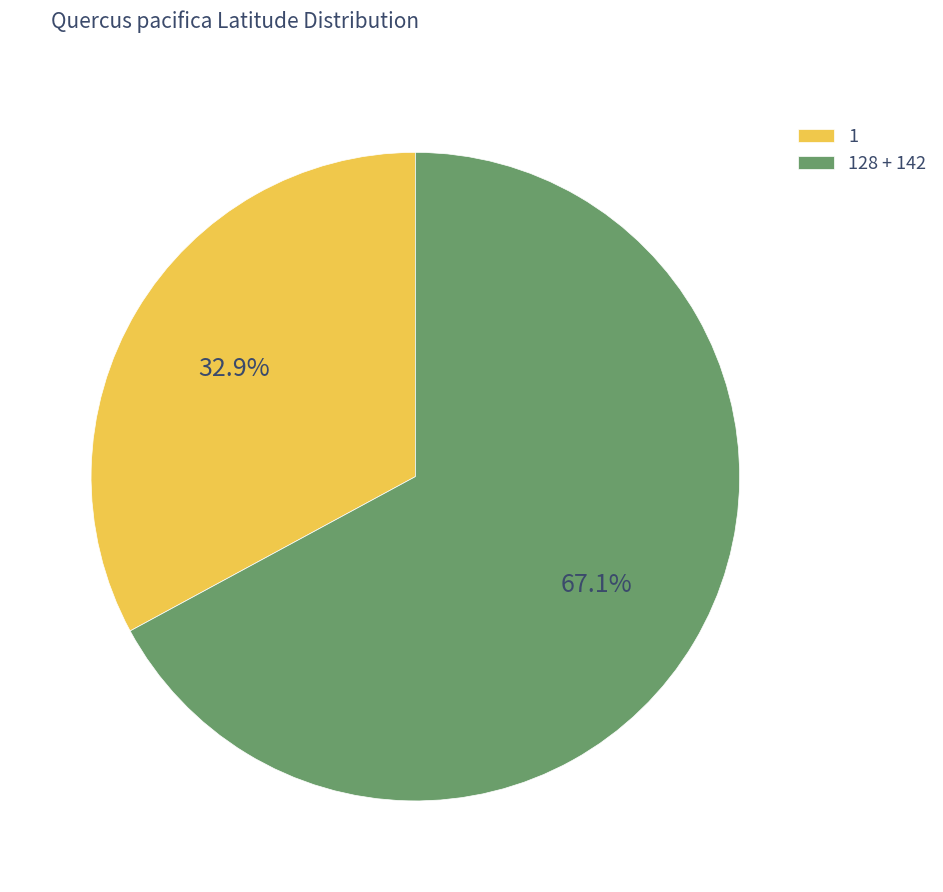

Which slice is the smallest?

1